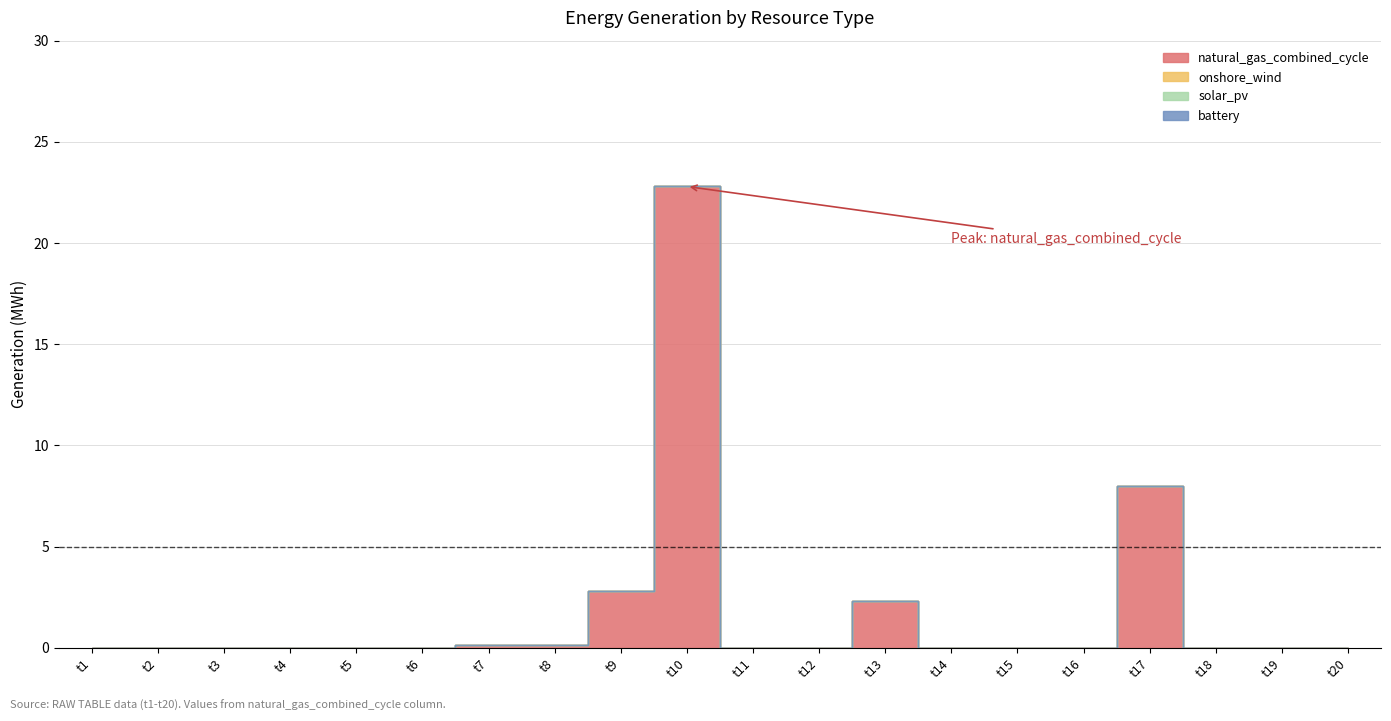

Rank the series by their maximum value, from lowest to highest.

onshore_wind, solar_pv, battery, natural_gas_combined_cycle